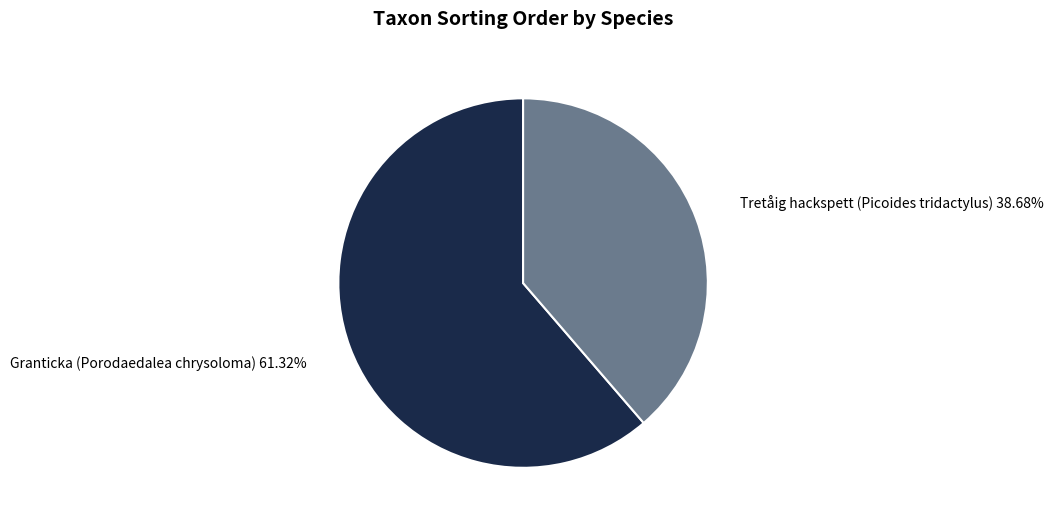

The Granticka (Porodaedalea chrysoloma) slice represents 74% of the pie. True or false?

False